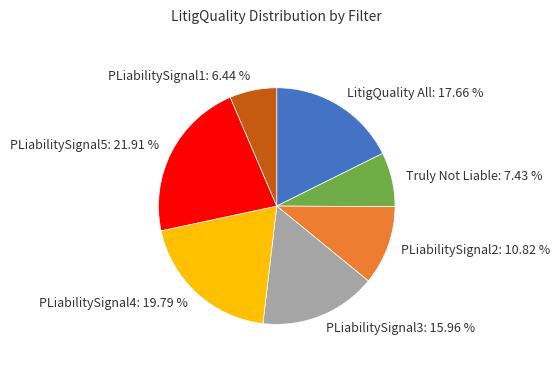

To the nearest percent, what portion does PLiabilitySignal5 represent?

22%